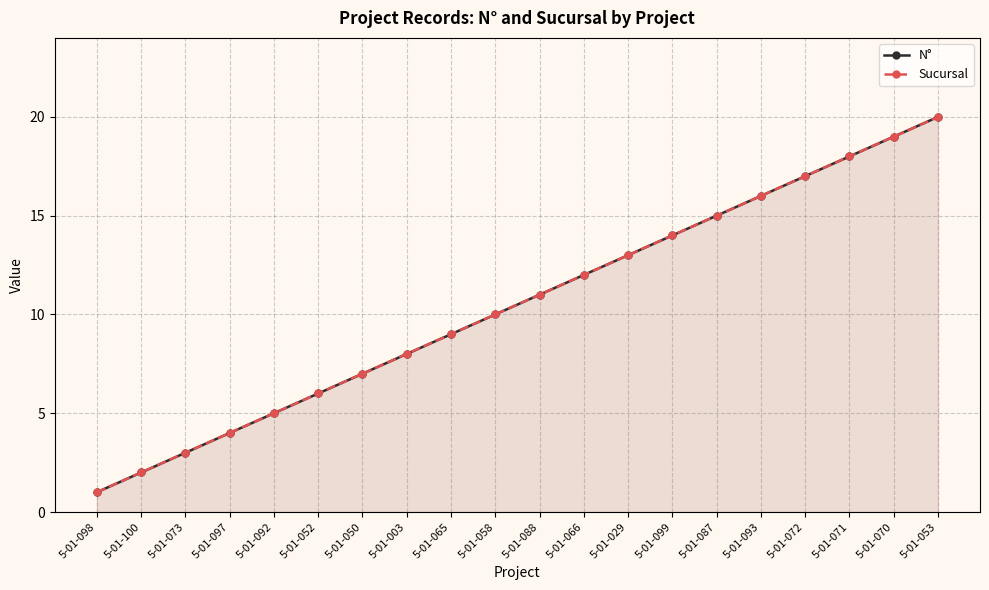

True or false: Sucursal and N° cross at least once.

False